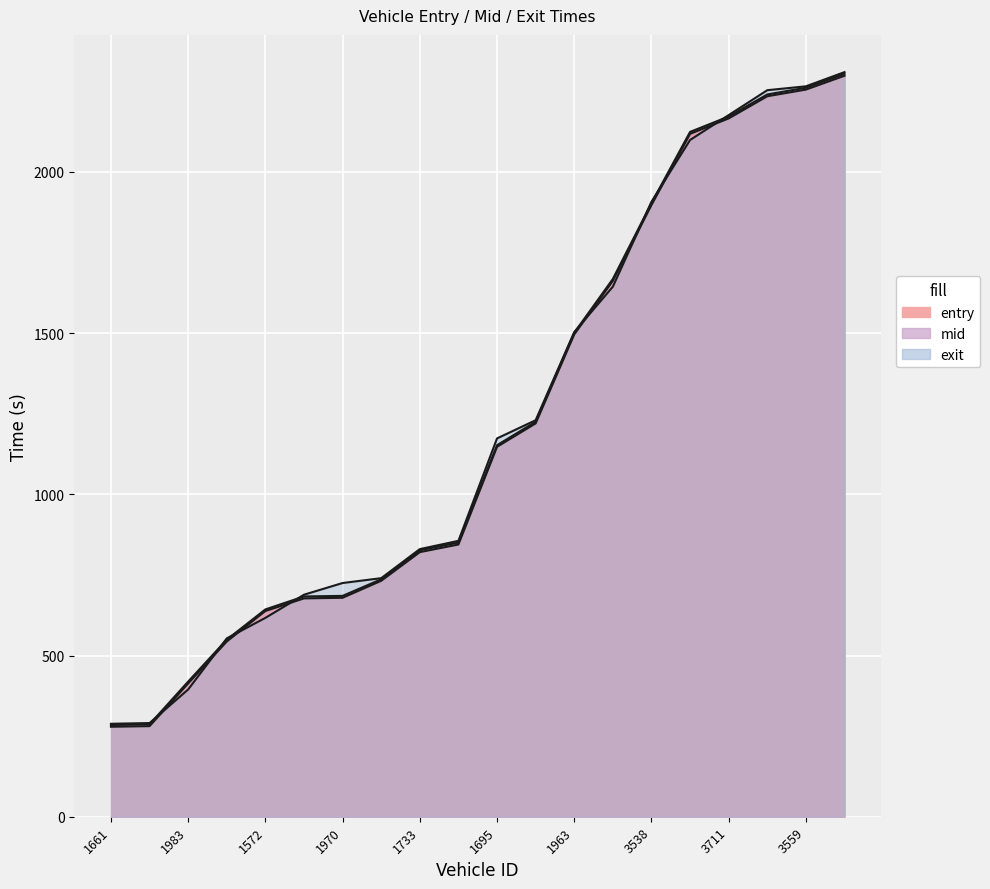

Reading left to right, transcribe all the data shown in this chart.

entry: 279.1	281.0	413.4	543.6	638.1	677.2	679.2	731.8	820.8	844.5	1147.5	1220.0	1496.1	1662.3	1897.4	2118.2	2166.1	2234.8	2255.5	2298.5
mid: 284.5	286.6	419.3	549.3	643.1	683.3	685.1	736.6	826.6	850.4	1152.5	1225.1	1501.2	1668.2	1903.4	2124.3	2172.0	2240.4	2261.3	2304.4
exit: 288.4	290.6	394.7	553.2	616.9	688.7	725.0	740.0	830.2	855.8	1173.5	1229.9	1503.5	1644.2	1907.5	2099.2	2176.4	2253.7	2265.7	2309.7